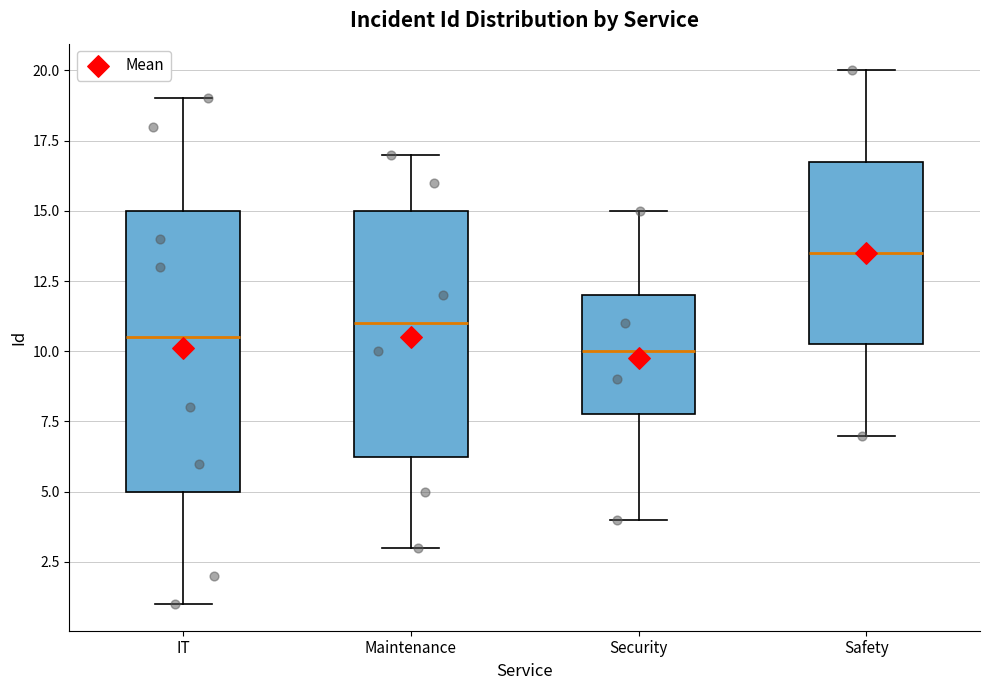

Which box's median line is the lowest?

Security